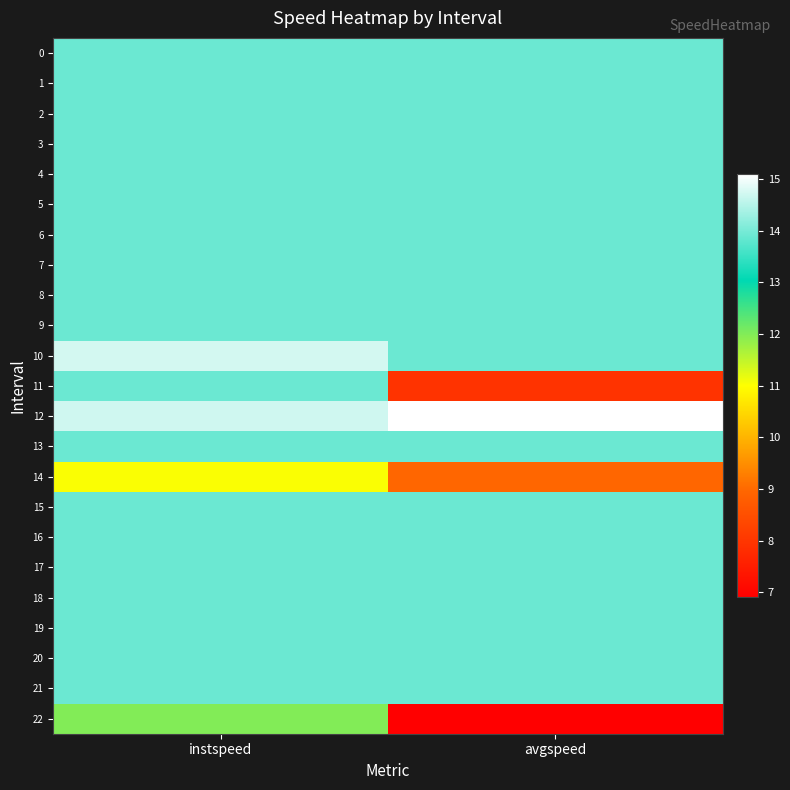

Rank the series by their maximum value, from lowest to highest.

14, 22, 0, 1, 2, 3, 4, 5, 6, 7, 8, 9, 11, 13, 15, 16, 17, 18, 19, 20, 21, 10, 12